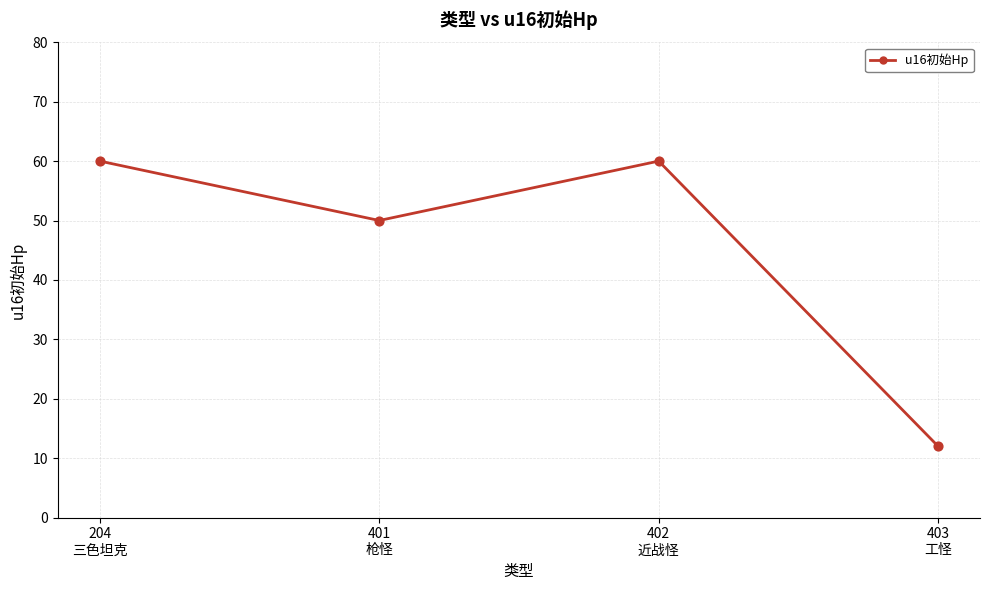

Between 401
枪怪 and 204
三色坦克, which is larger?

204
三色坦克